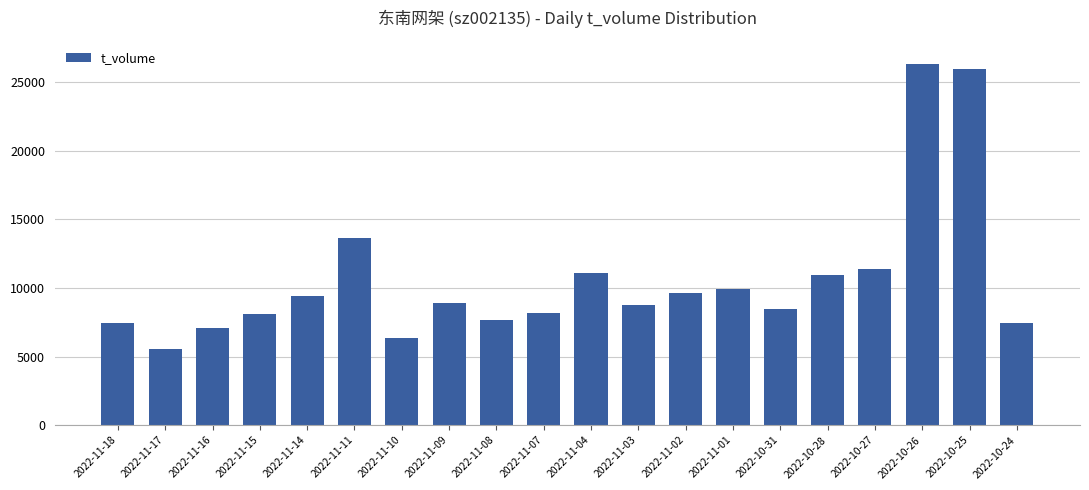

What value does the data have at 2022-11-01?

9947